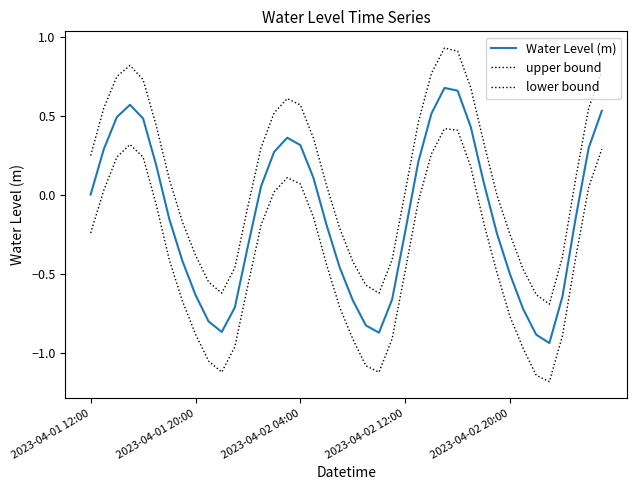

How many interior local peaks does the upper bound series have?

3